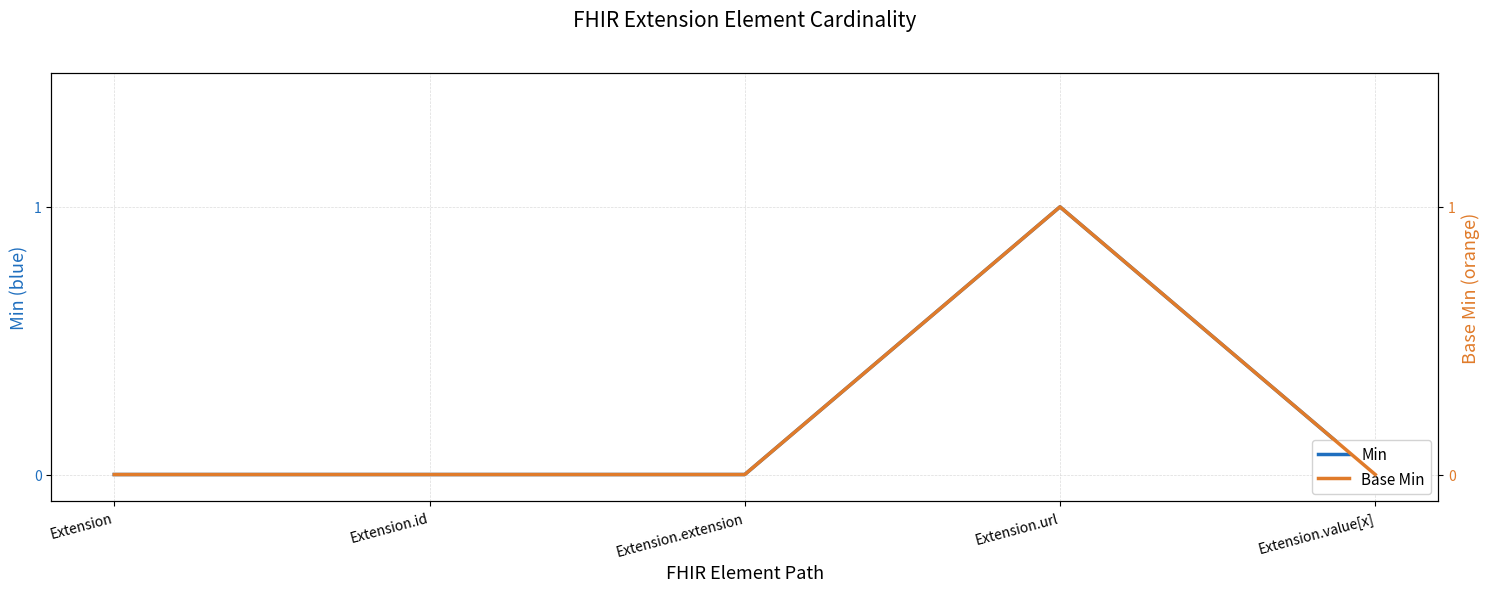

True or false: Min and Base Min cross at least once.

False